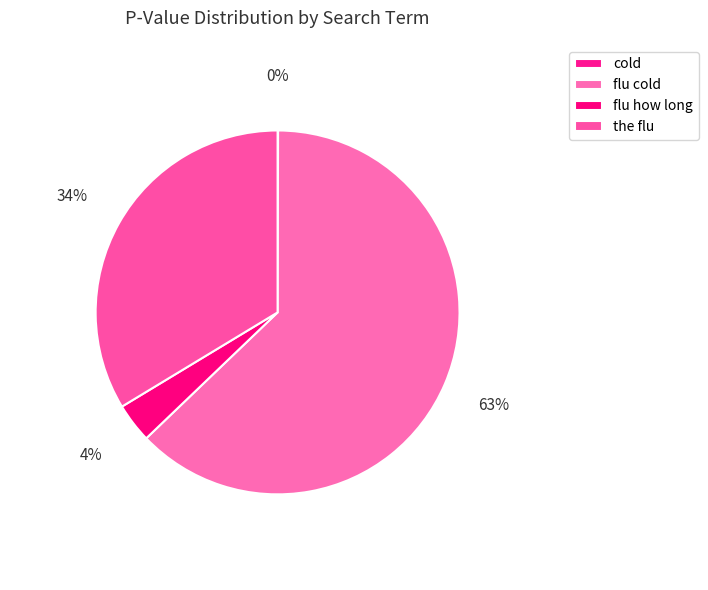

Which category has the biggest portion of the pie?

flu cold